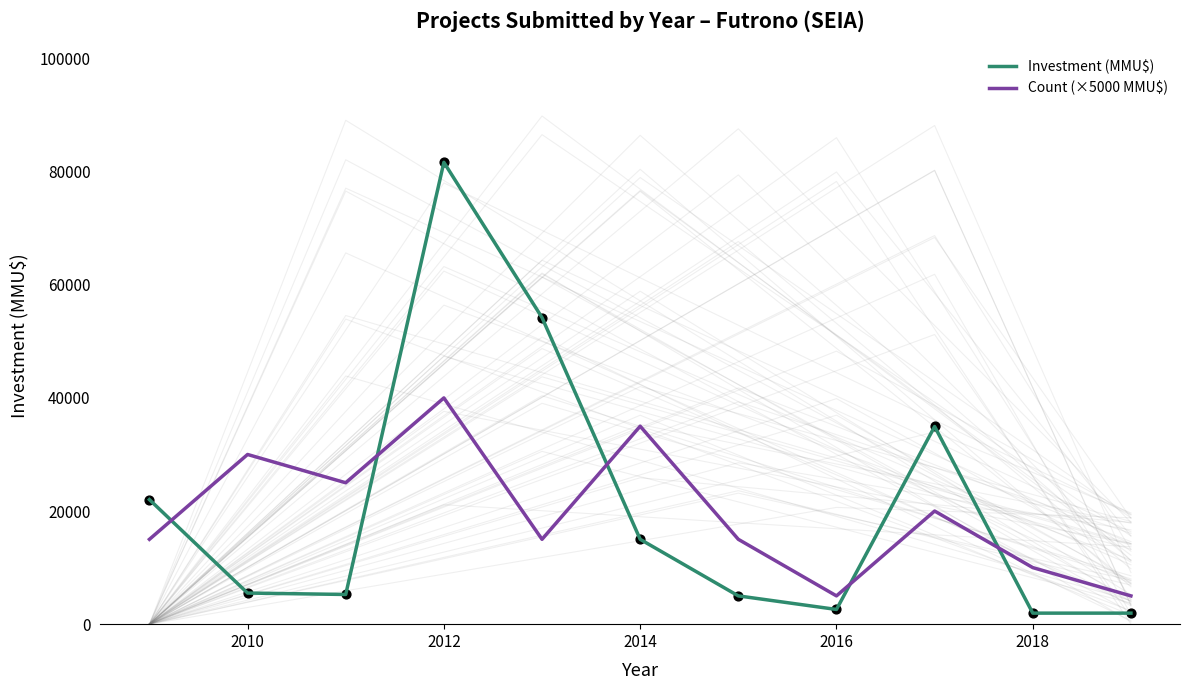

At how many categories does at least one series exceed 20402?

7